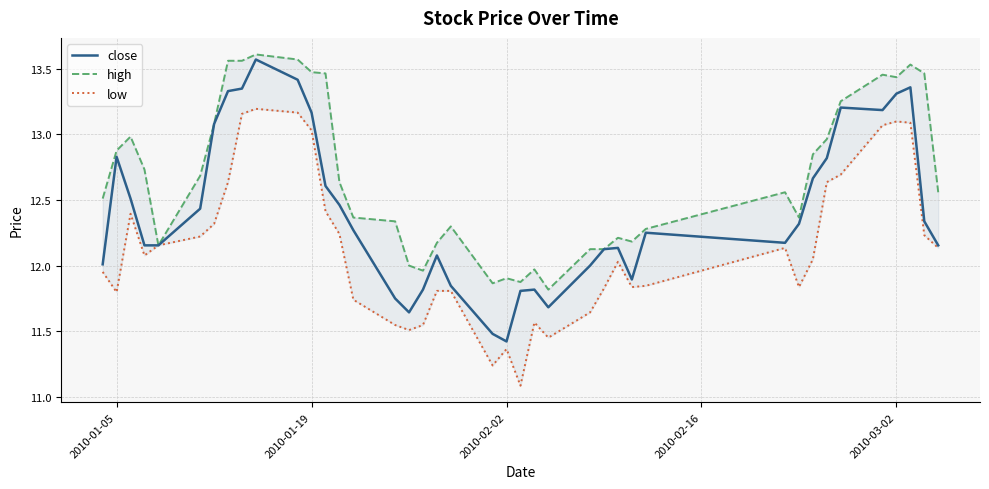

True or false: close has more than 0 points higher than both neighbors.

True